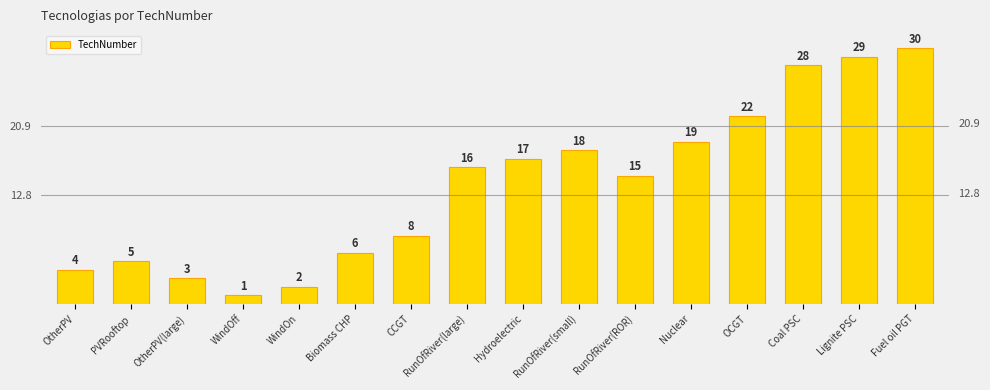

List the labels in order of value, smallest first.

WindOff, WindOn, OtherPV(large), OtherPV, PVRooftop, Biomass CHP, CCGT, RunOfRiver(ROR), RunOfRiver(large), Hydroelectric, RunOfRiver(small), Nuclear, OCGT, Coal PSC, Lignite PSC, Fuel oil PGT